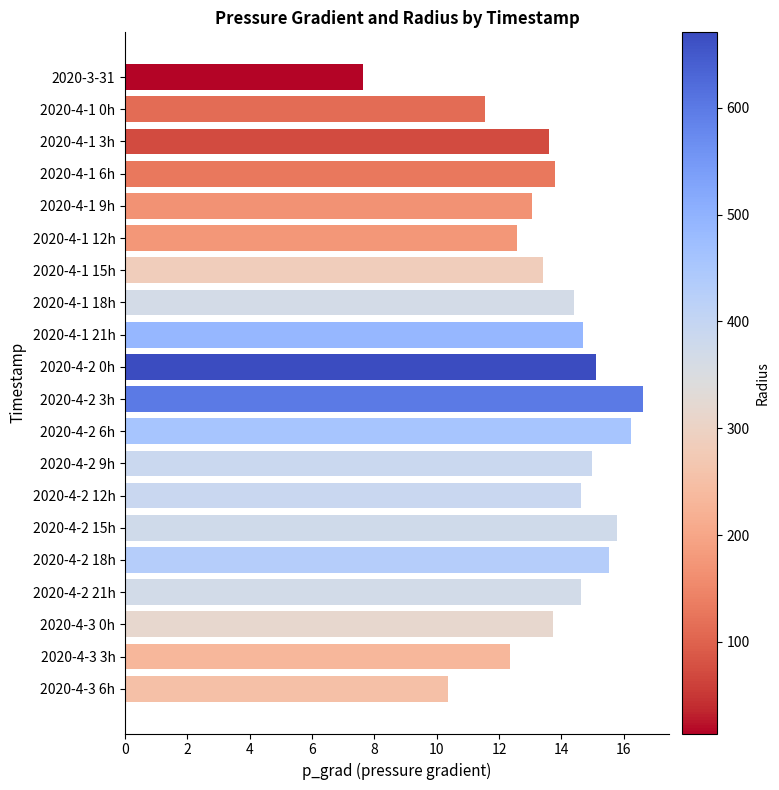

What is the label of the 16th bar from the top?

2020-4-2 18h